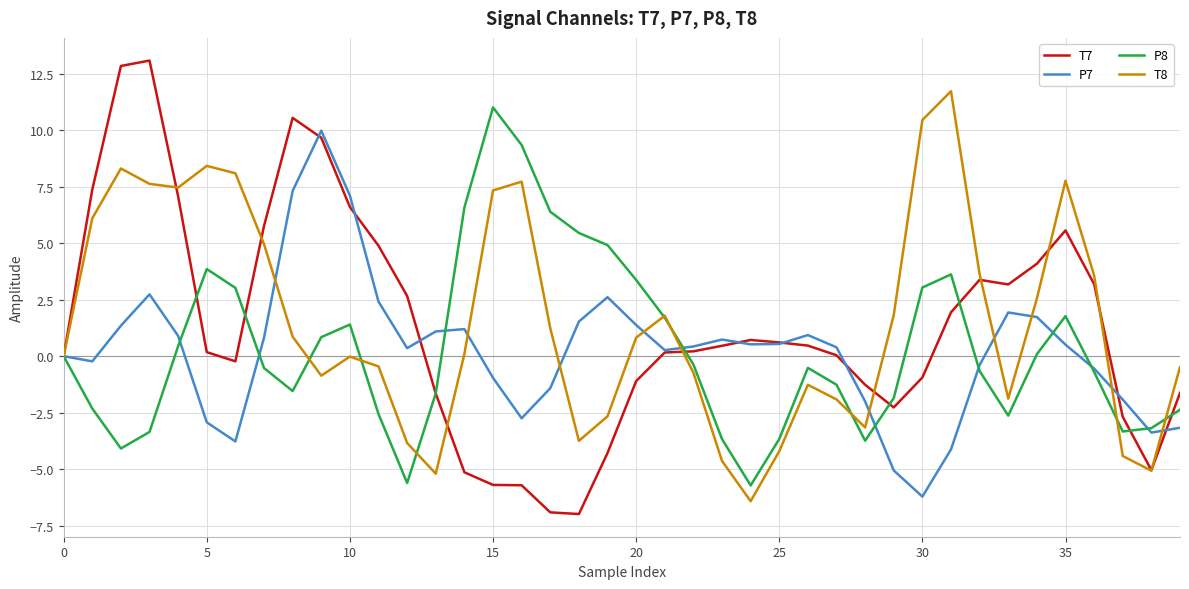

Which series has the largest total across all categories?

T8